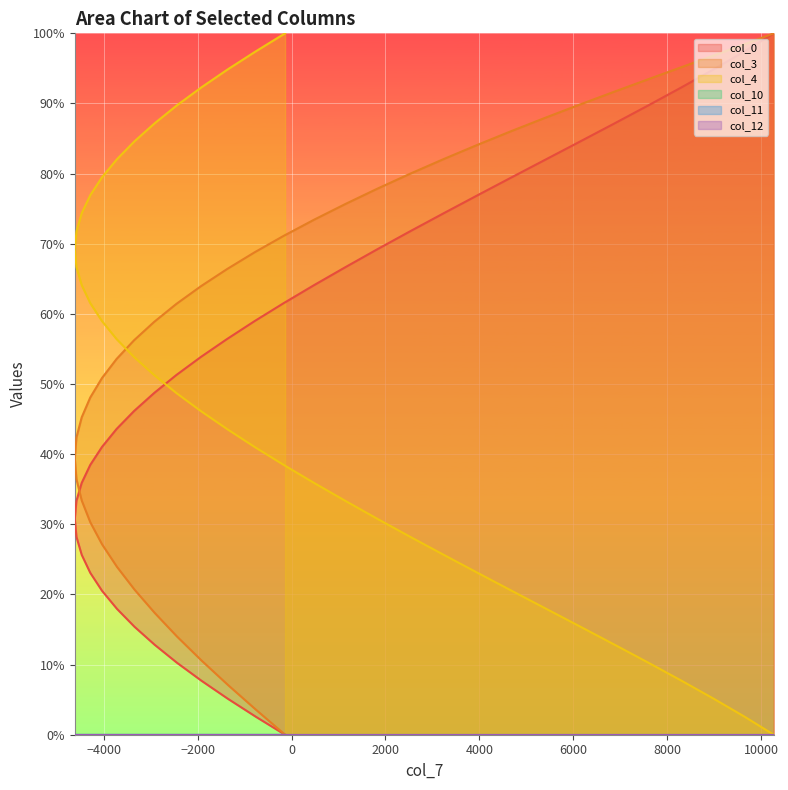

What is the difference between the second highest and minimum values in the col_0 series?

97.4